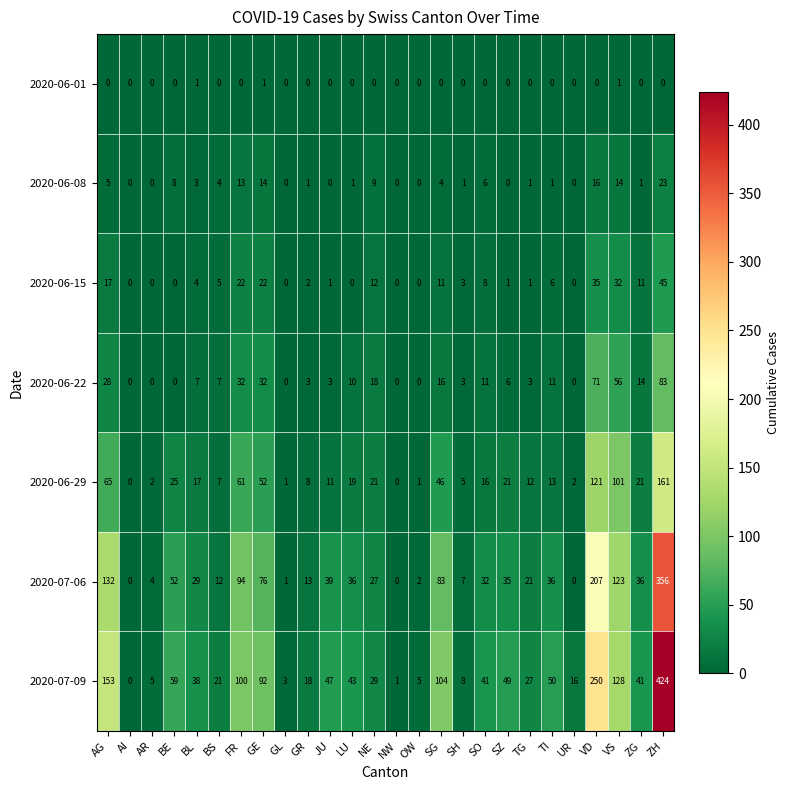

What is the maximum value for 2020-07-06?

356